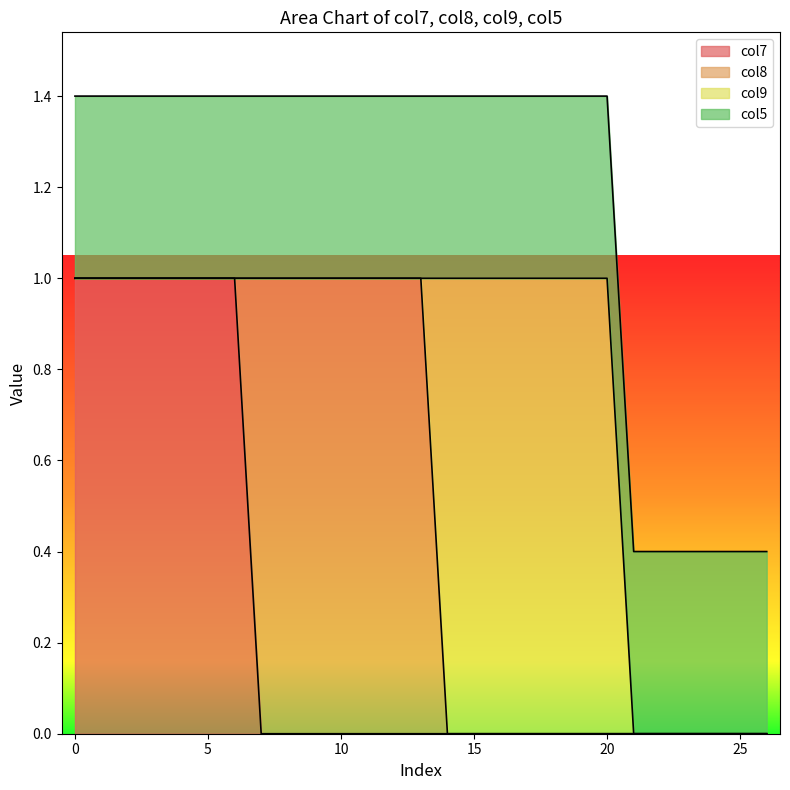

How many lines are shown in the chart?

4